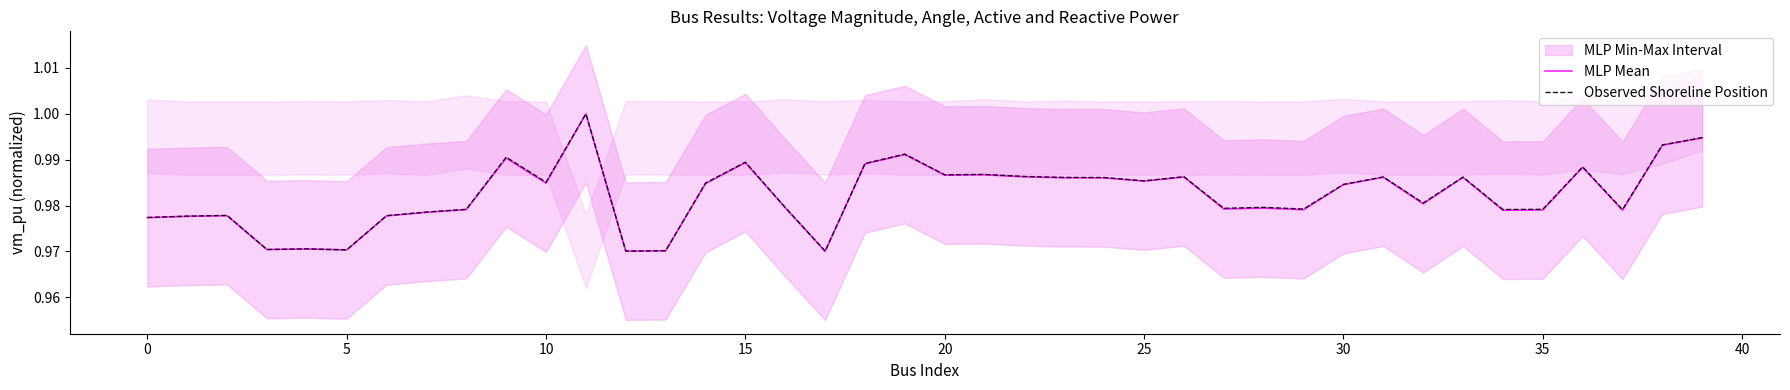

Is it true that MLP Mean equals 1.0 at 13?

True